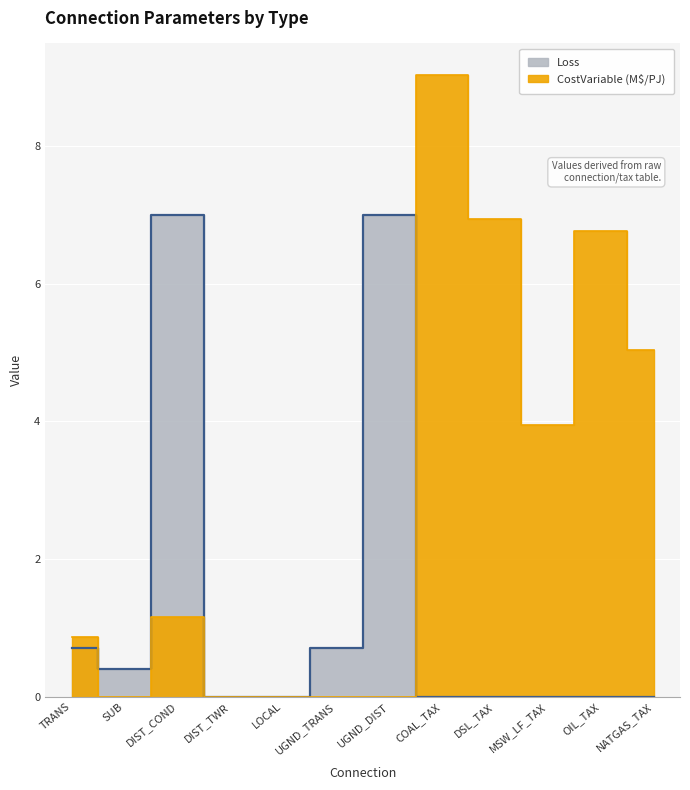

What is the value of the CostVariable point at the 3rd from the left?

1.1